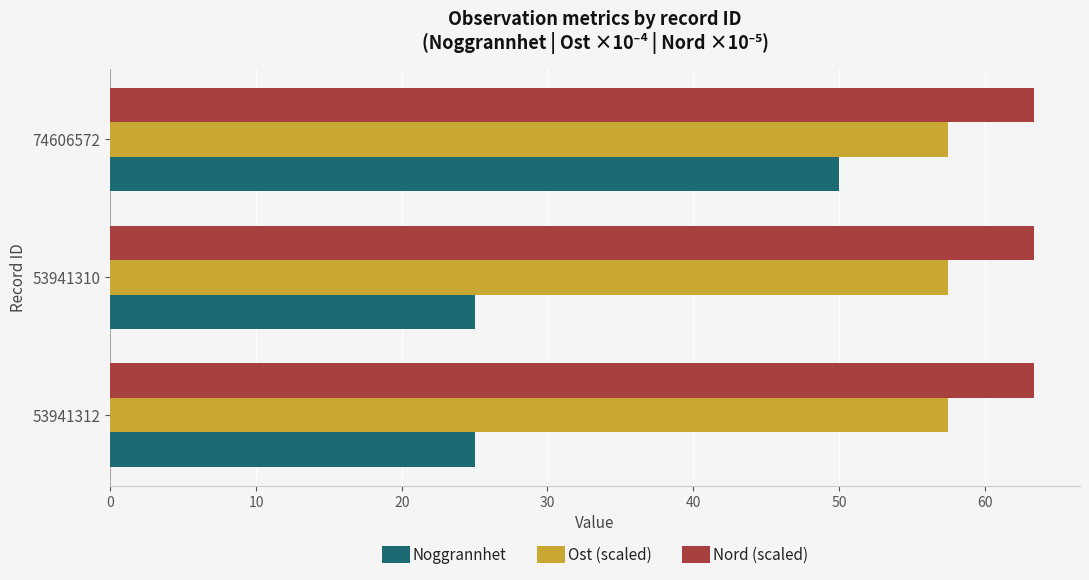

What is the sum of all Ost (scaled) values?

172.4